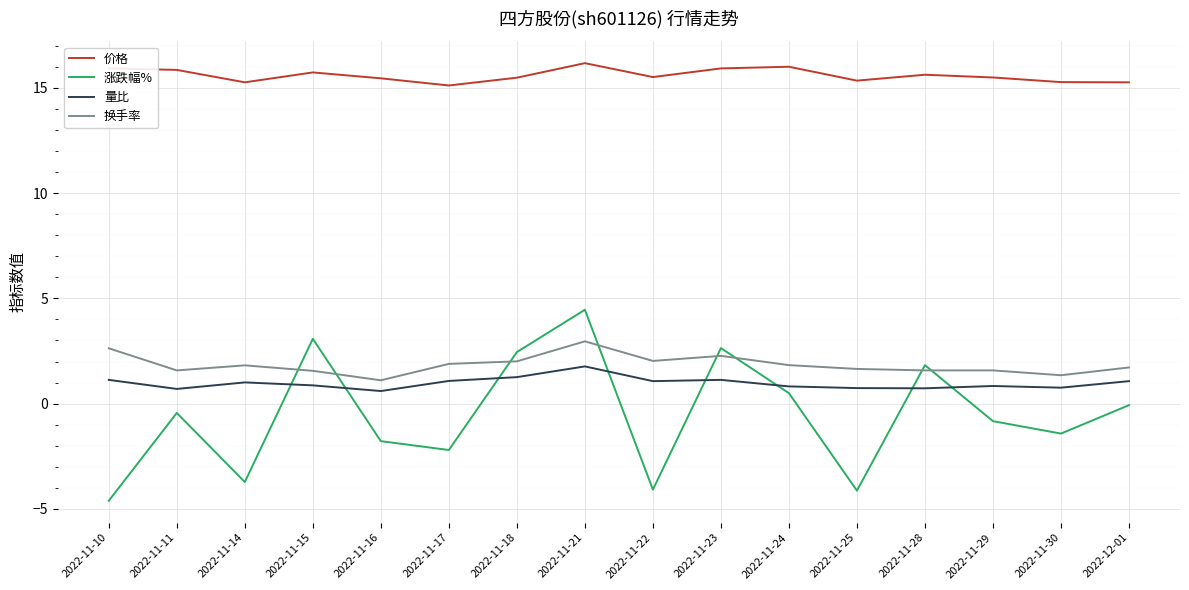

How many lines are shown in the chart?

4